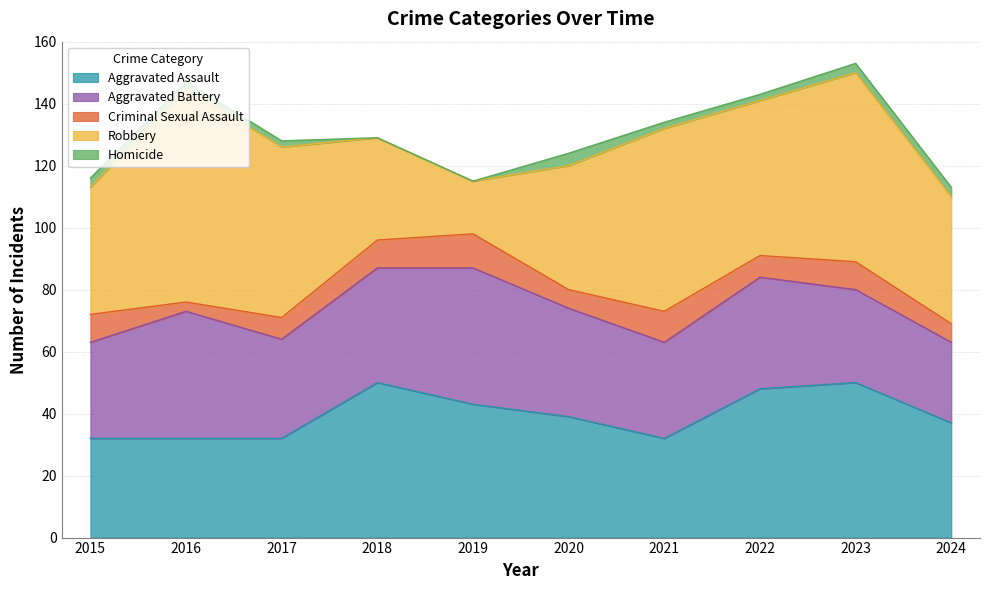

Which series has the largest total across all categories?

Robbery